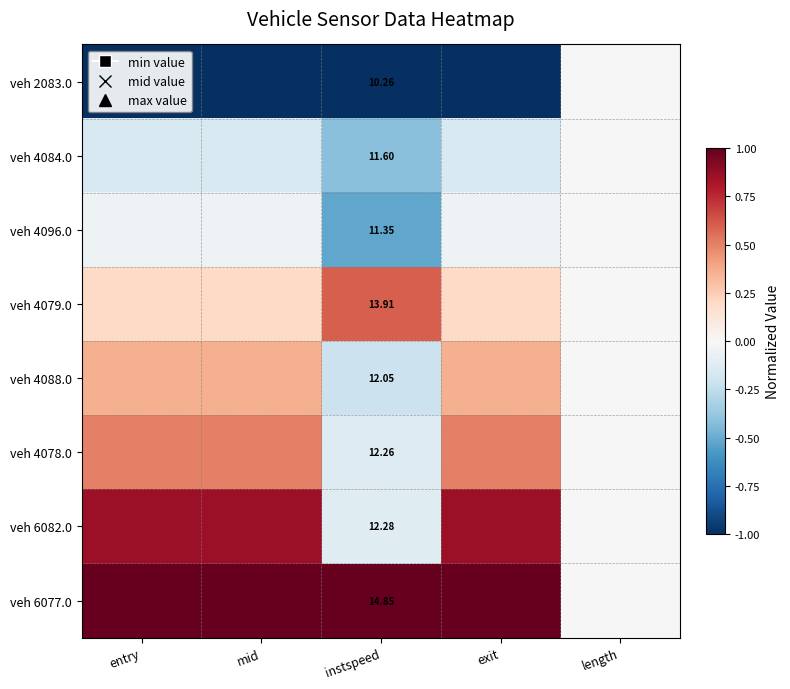

Count the veh 6082.0 values in the range 0 to 1.

4